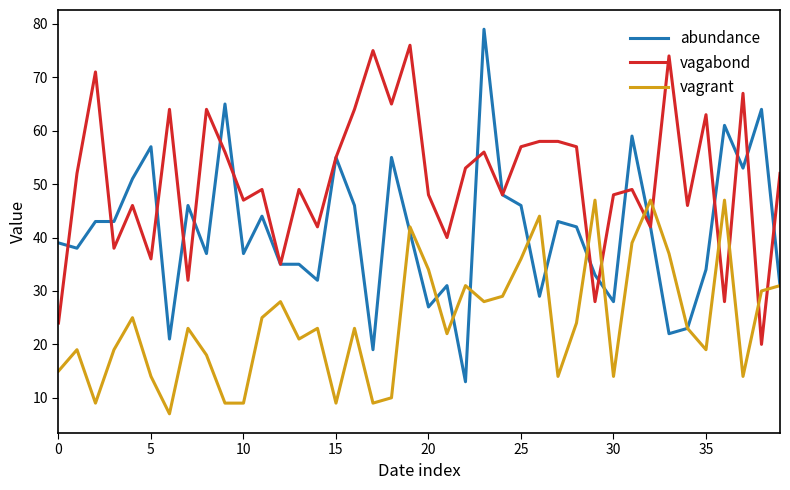

Which series has the largest range (max minus min)?

abundance